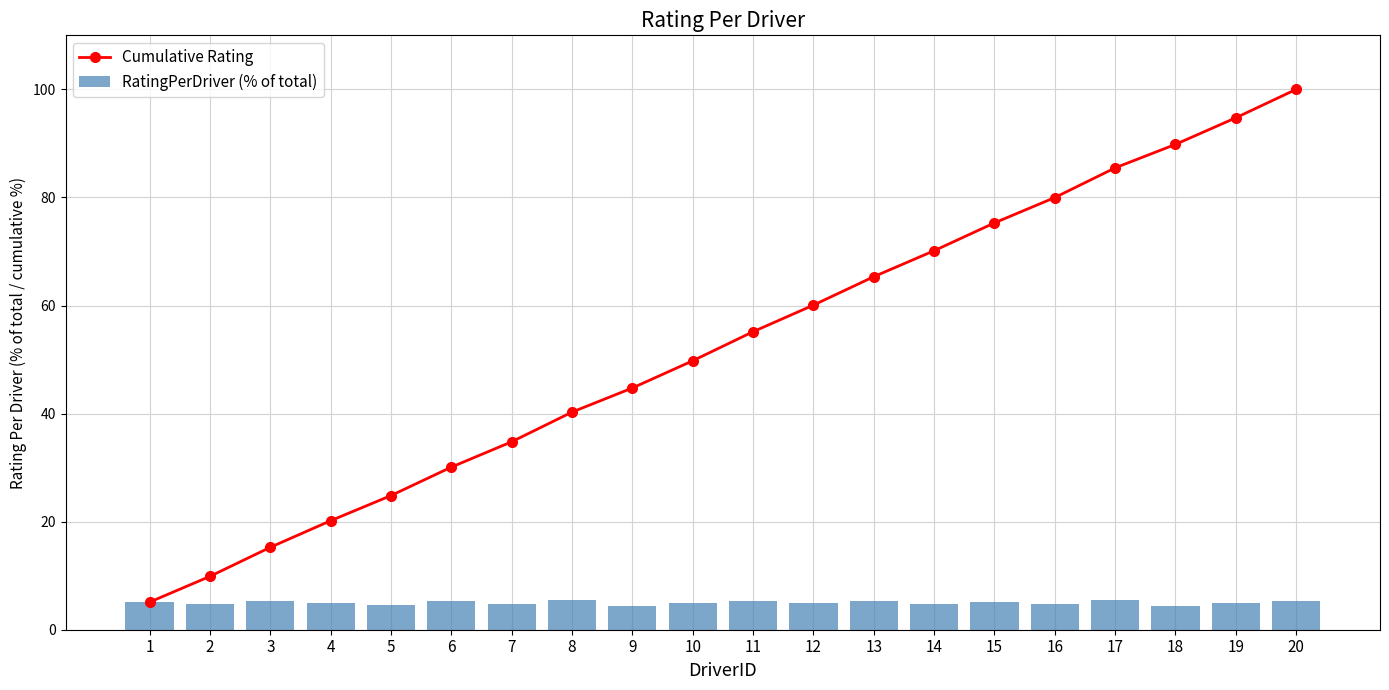

Rank the series by their maximum value, from highest to lowest.

Cumulative Rating, RatingPerDriver (% of total)